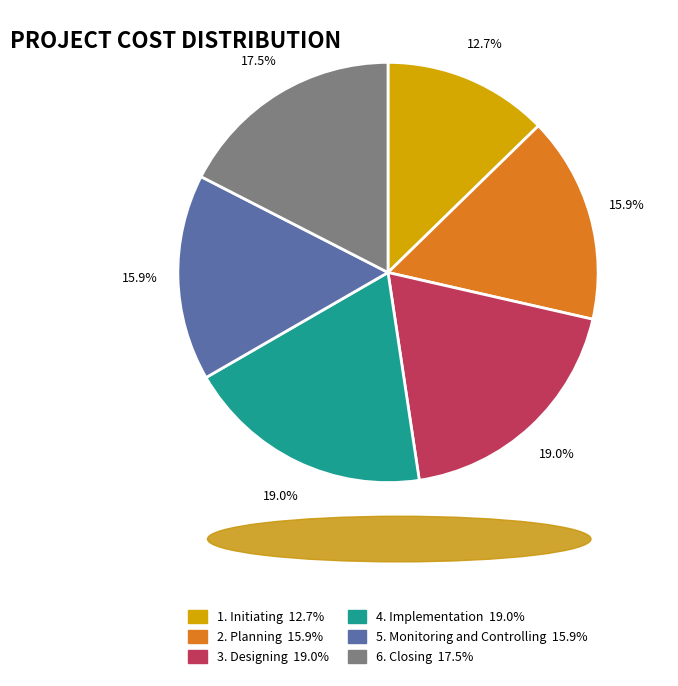

How many segments does this pie chart have?

6